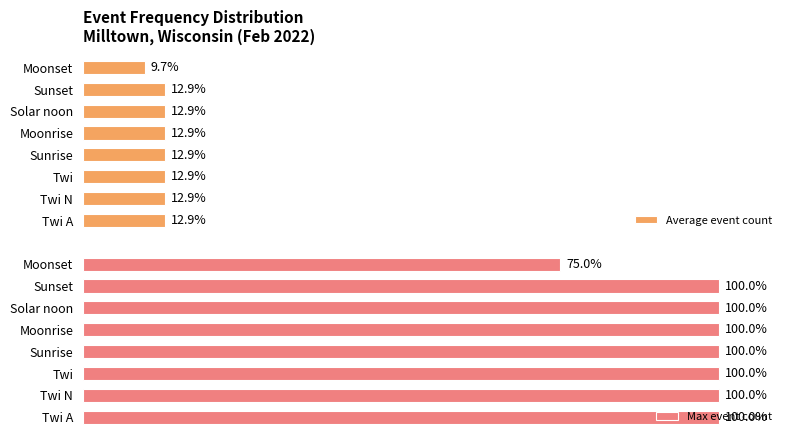

The Max event count series shows 130.4 at Moonrise. True or false?

False